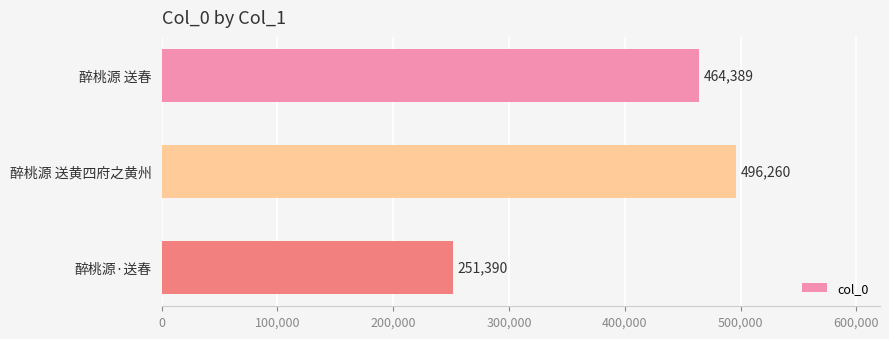

What is the difference between the second highest and minimum values?

212999